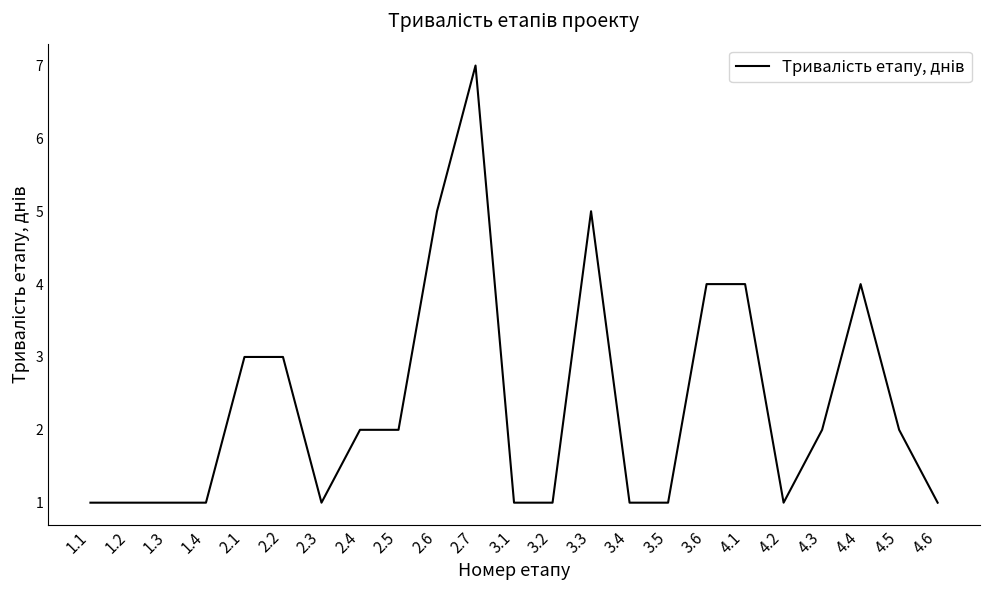

What is the minimum value shown in the chart?

1